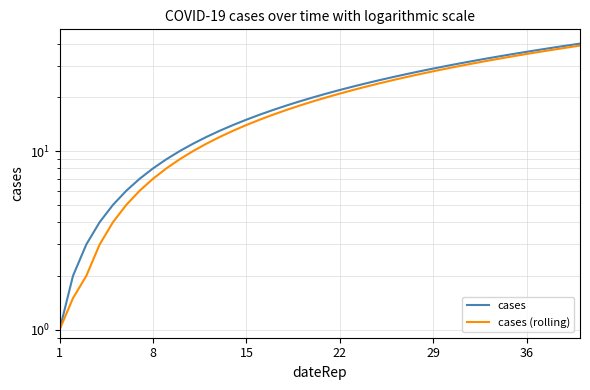

The value of cases at 25 is 13.2. True or false?

False